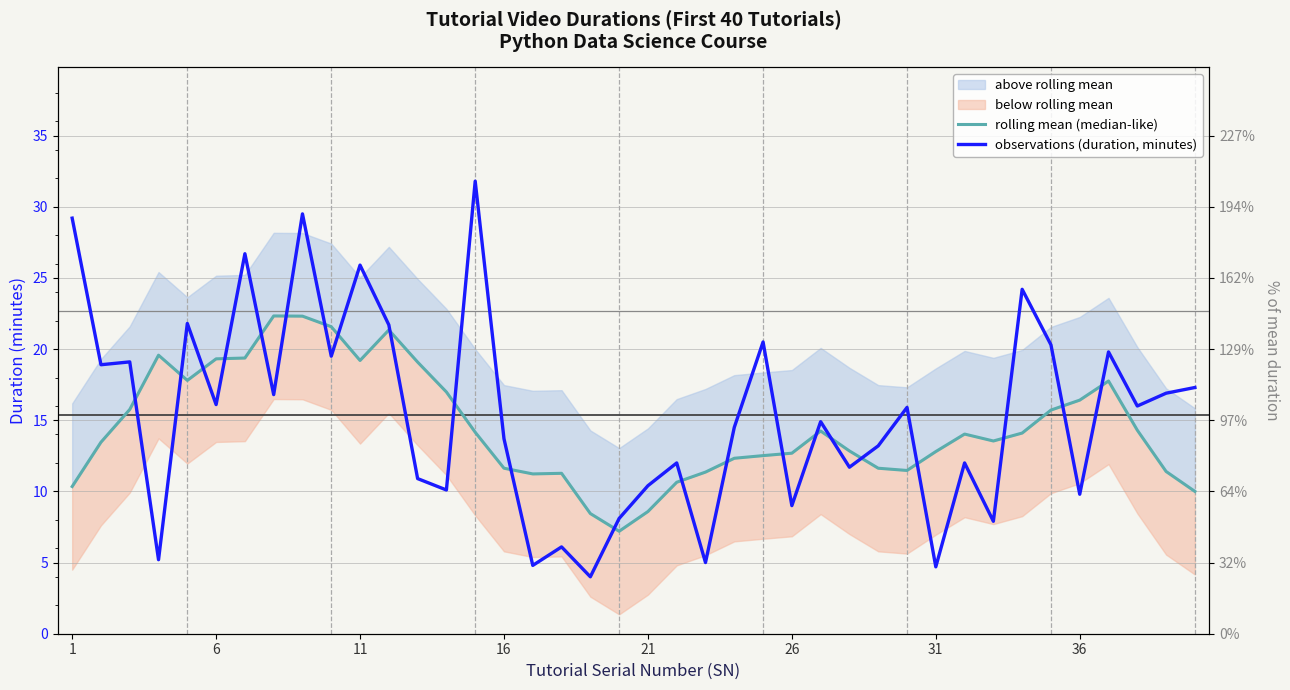

How many data points does each series have?

40